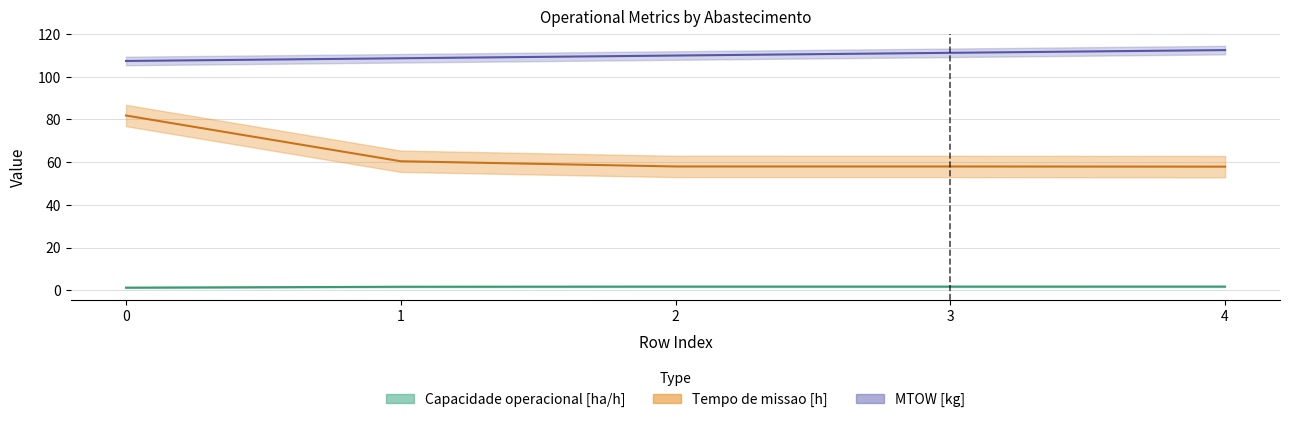

Reading left to right, transcribe all the data shown in this chart.

Capacidade operacional [ha/h]: 1.2	1.7	1.7	1.7	1.7
Tempo de missao [h]: 81.9	60.4	58.0	58.0	57.9
Autonomia Projetada [h]: 107.4	108.7	110.0	111.2	112.5